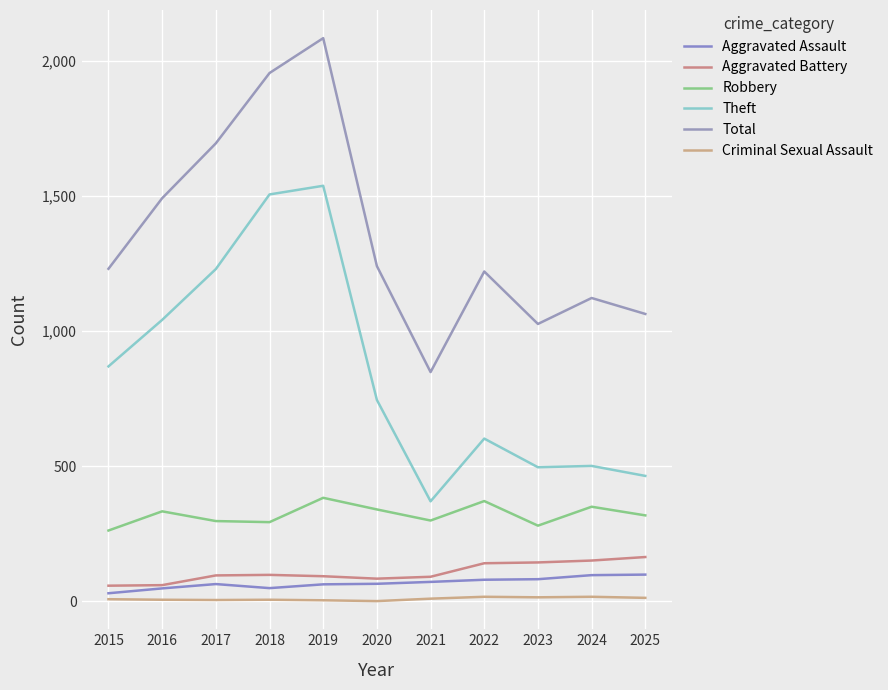

Is it true that Aggravated Assault equals 72 at 2021?

True